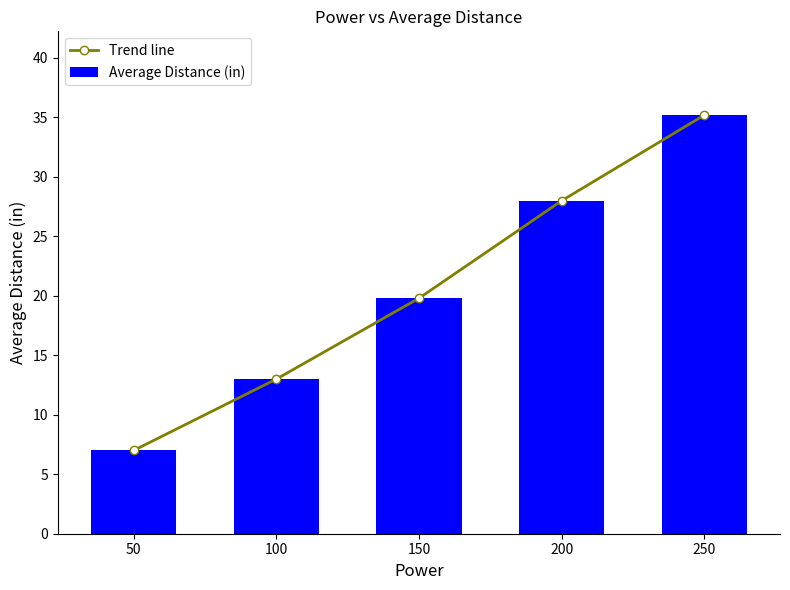

Where is Trend line nearest to the value 21?

150